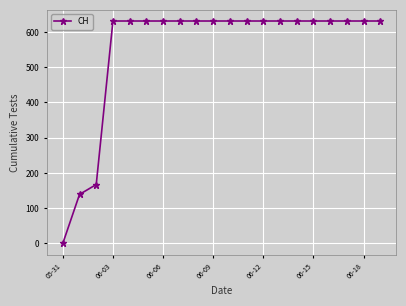

What is the maximum value shown in the chart?

631